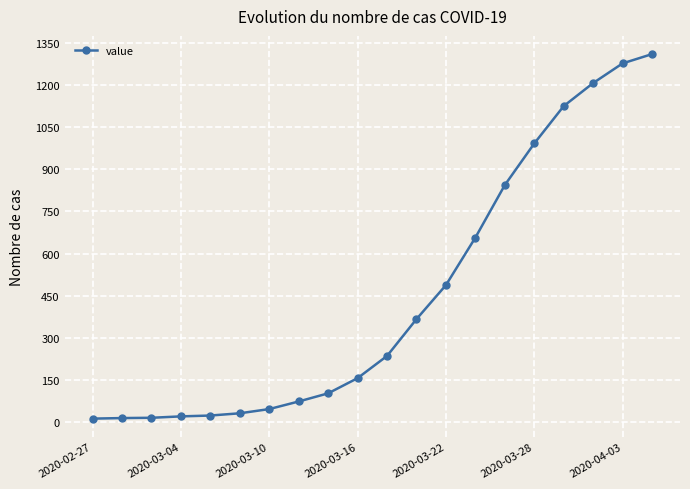

What is the average value?

450